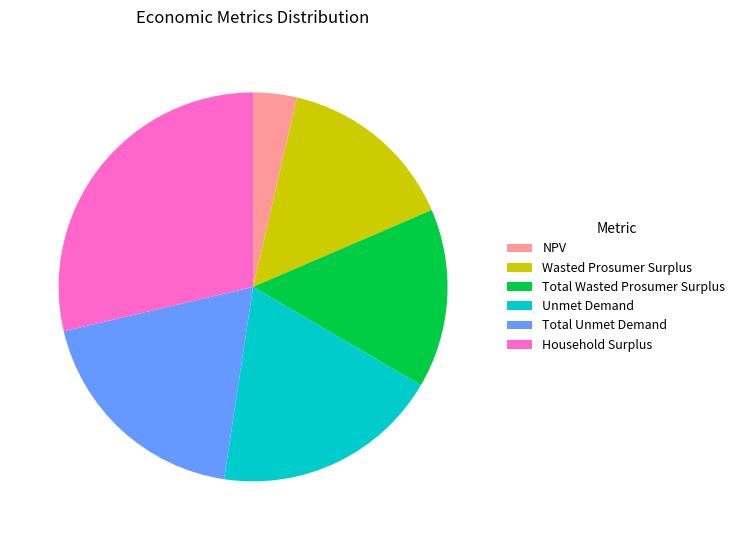

Do NPV and Total Unmet Demand together represent more than half of the pie?

No